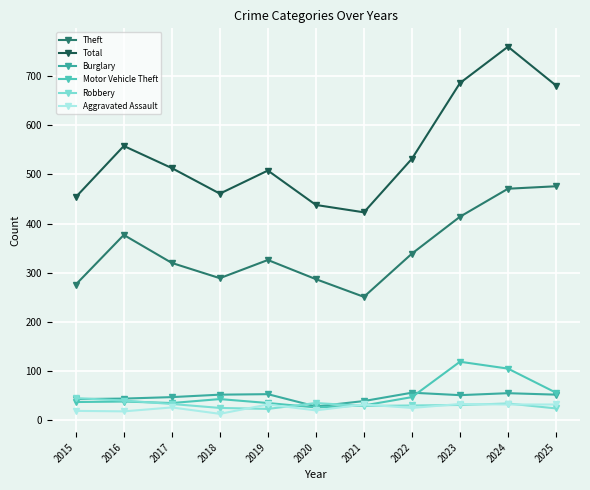

What is the value of the Total point at the 3rd from the left?

513